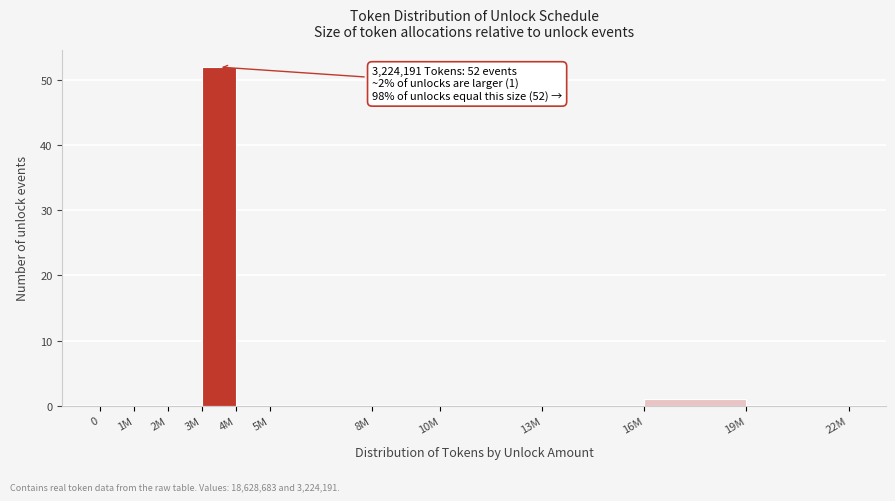

Reading left to right, transcribe all the data shown in this chart.

0=0	1M=0	2M=0	3M=52	4M=0	5M=0	8M=0	10M=0	13M=0	16M=1	19M=0